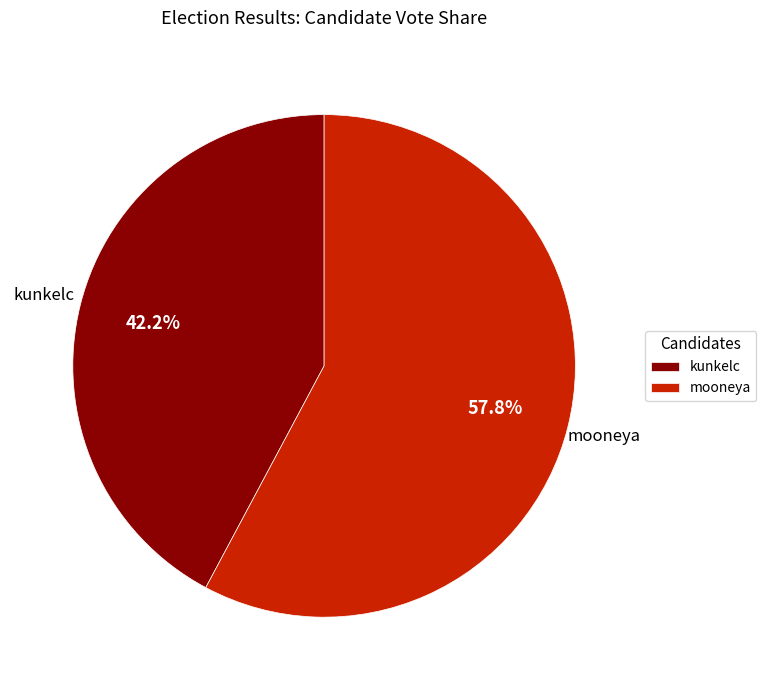

How many slices are in this pie chart?

2